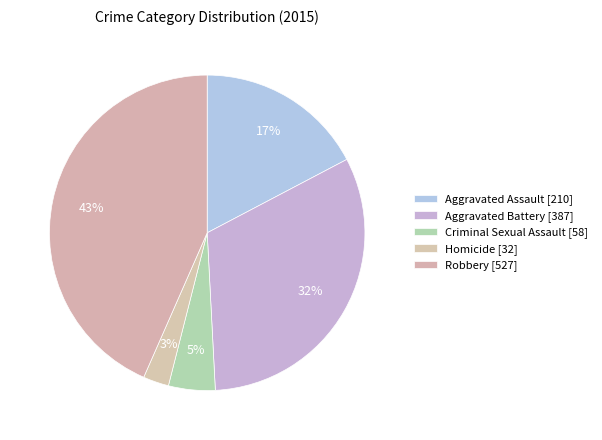

How many segments does this pie chart have?

5